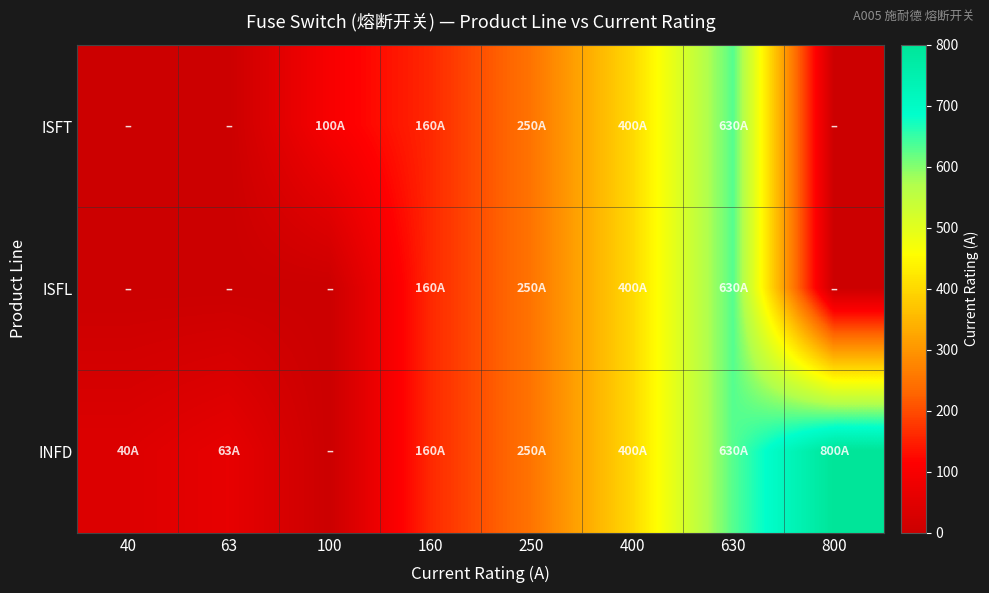

Between 40 and 800, which is larger?

40